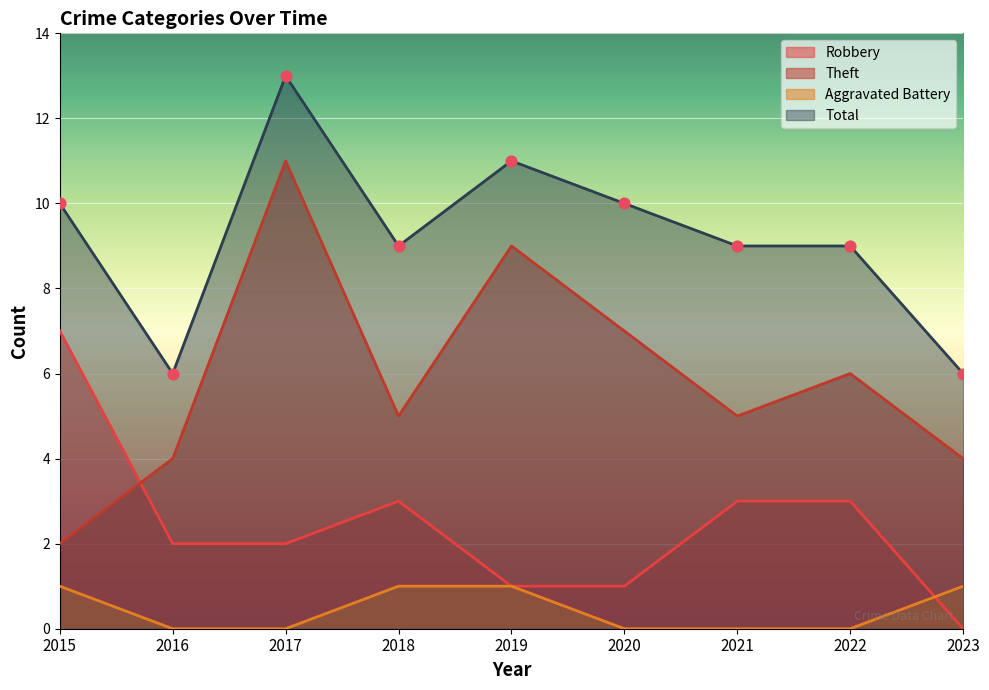

What are all the series names shown in the legend?

Robbery, Theft, Aggravated Battery, Total